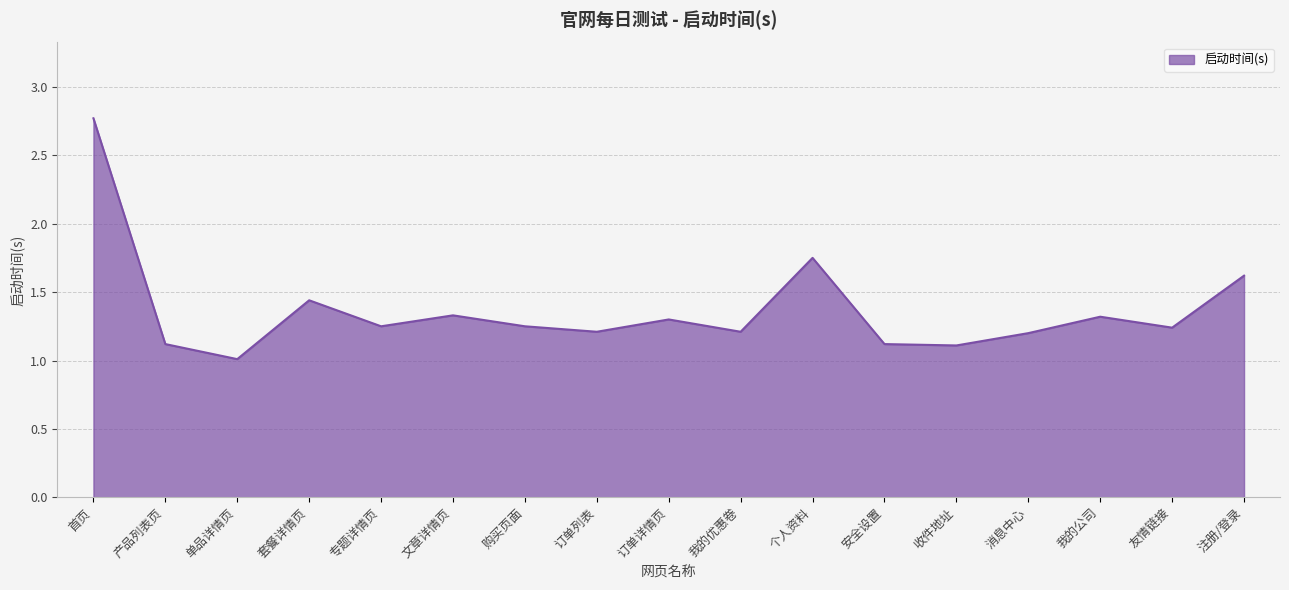

The value at 订单详情页 is 0.7. True or false?

False